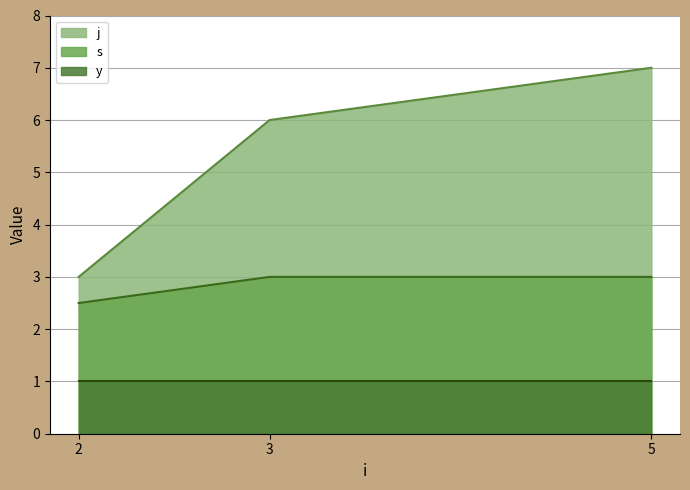

What is the maximum value for j?

7.0